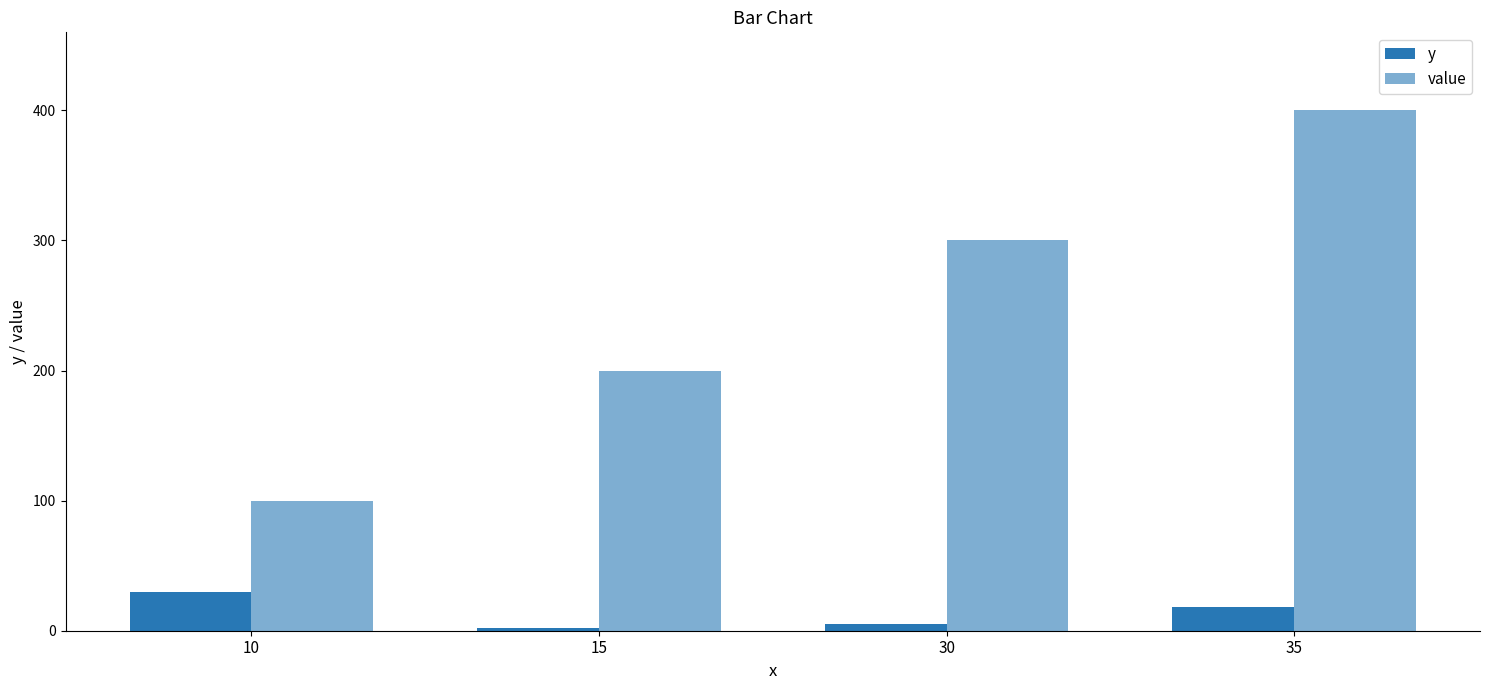

What is the value of the y bar at the 2nd from the left?

2